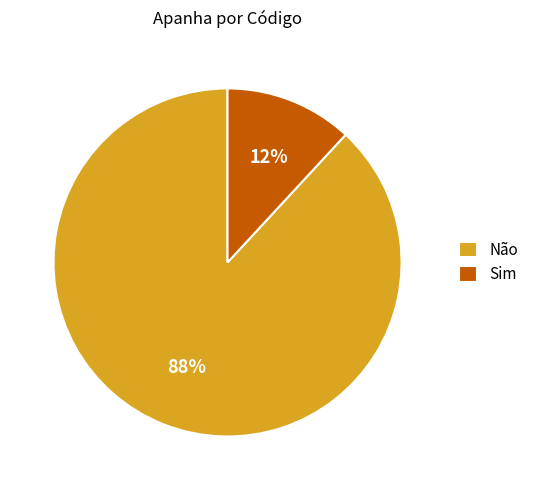

To the nearest percent, what percentage of the pie is Sim?

12%